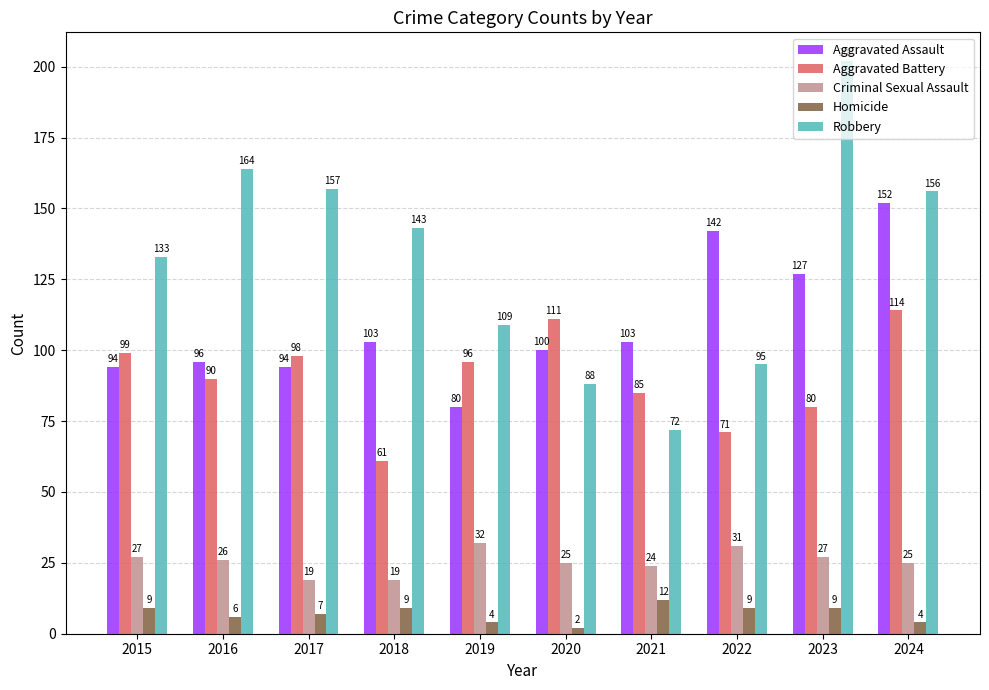

How many bars are there in total?

50